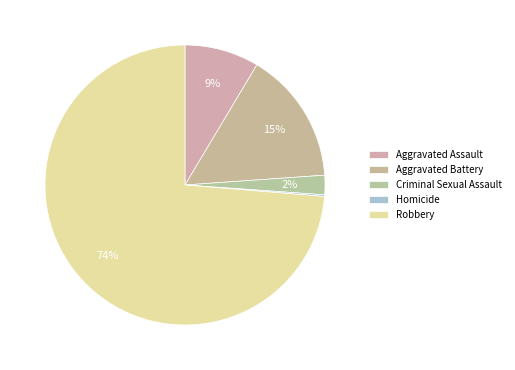

To the nearest percent, what is the average slice percentage?

20%